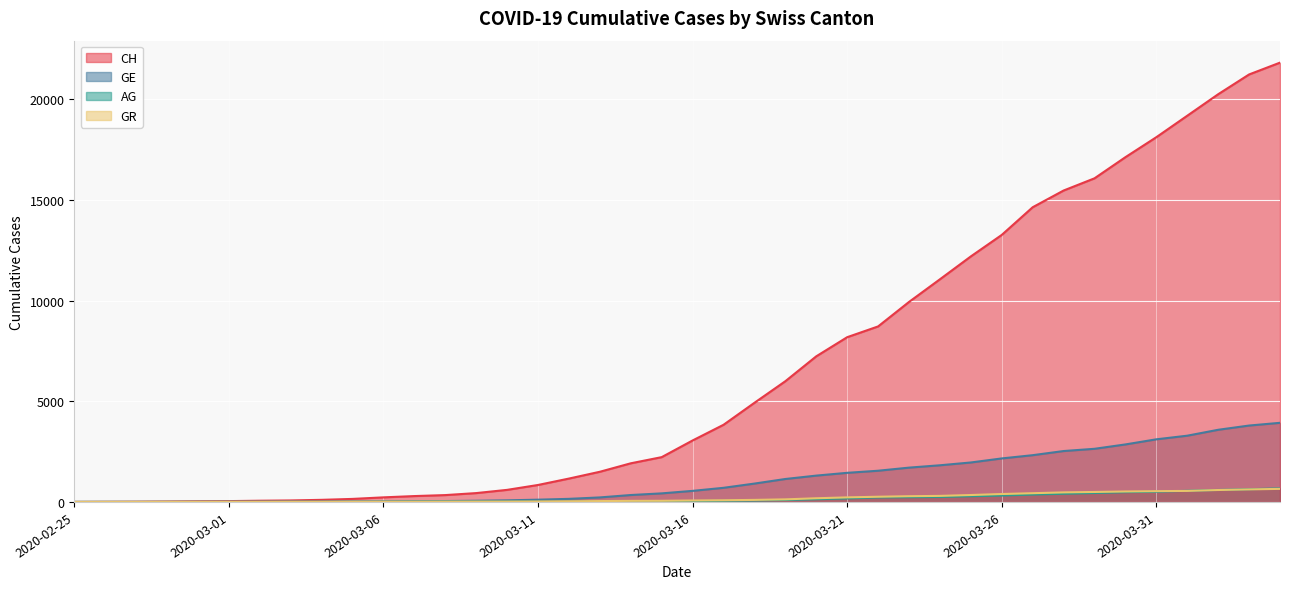

What is the label of the 9th point from the right?

2020-03-27